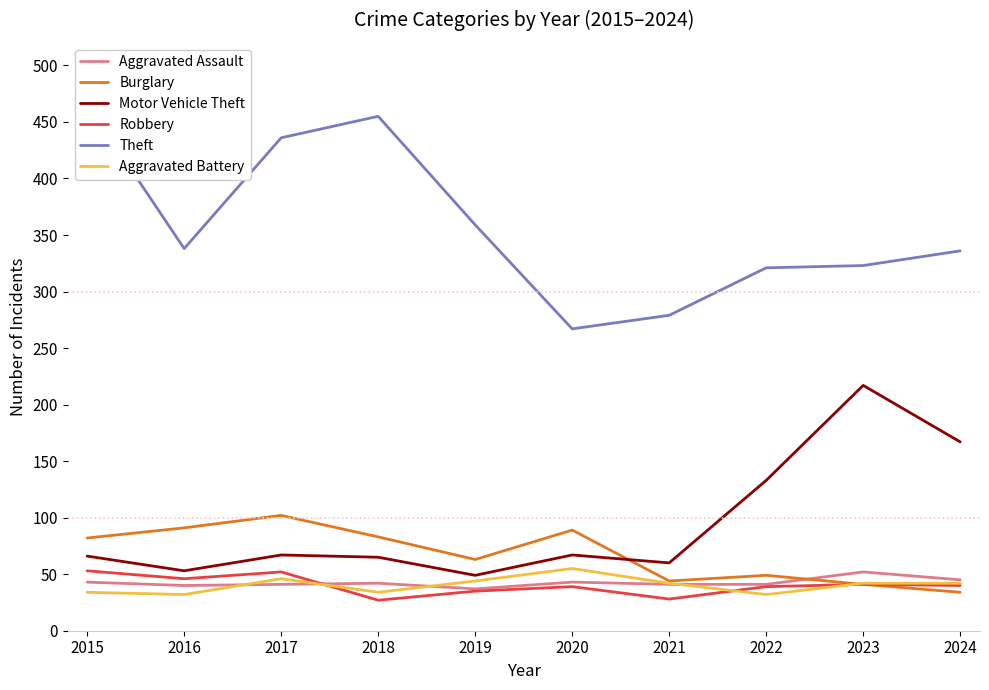

True or false: Robbery has a value of 82 at 2016.

False